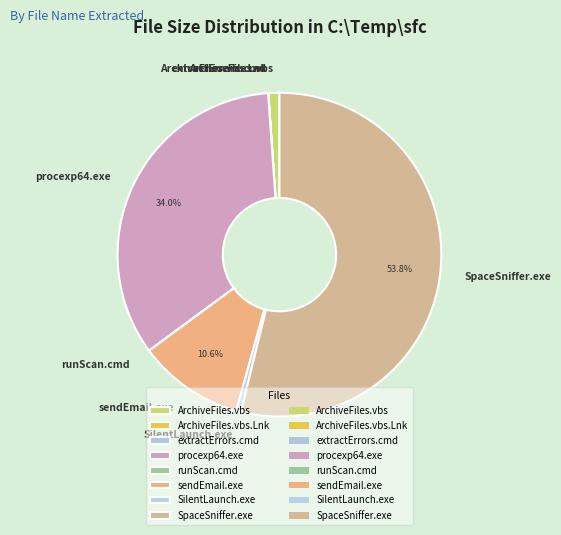

Is there a majority slice in this chart?

Yes